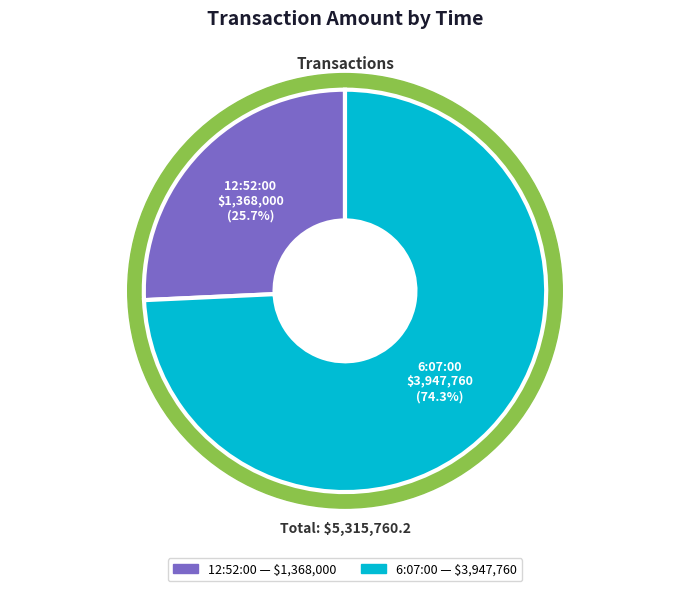

How much of the chart is everything except 6:07:00?

25.7%